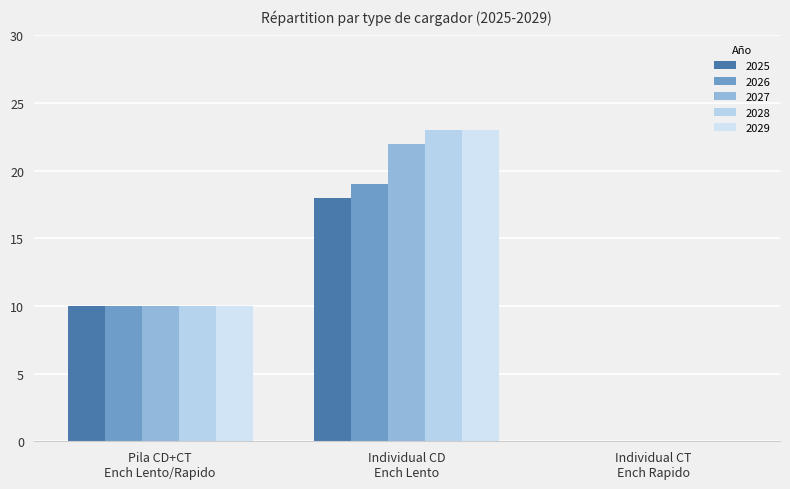

What is the label of the 1st bar from the left?

Pila CD+CT Ench Lento/Rapido